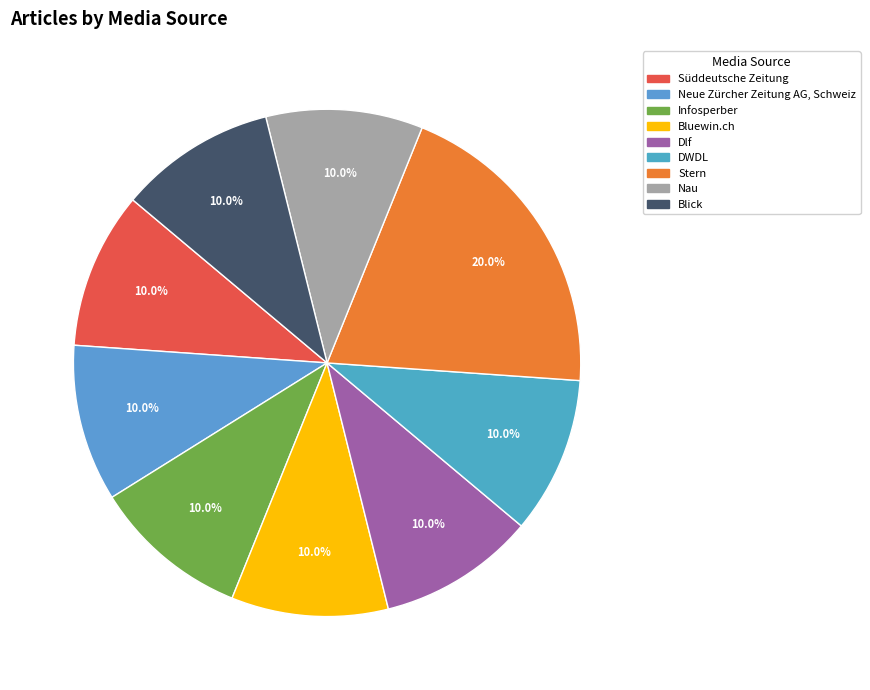

Rank the categories by value from highest to lowest.

Stern, Süddeutsche Zeitung, Neue Zürcher Zeitung AG, Schweiz, Infosperber, Bluewin.ch, Dlf, DWDL, Nau, Blick